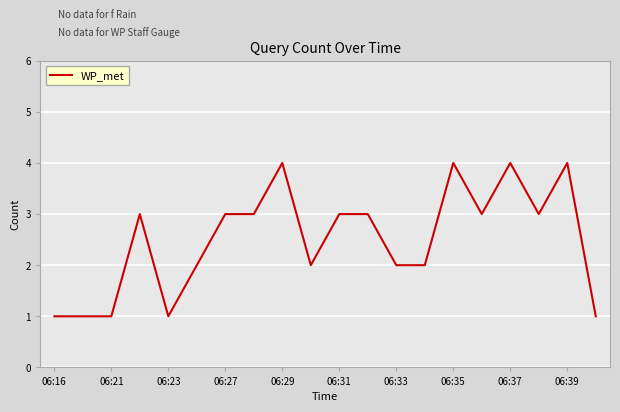

What is the maximum value shown in the chart?

4